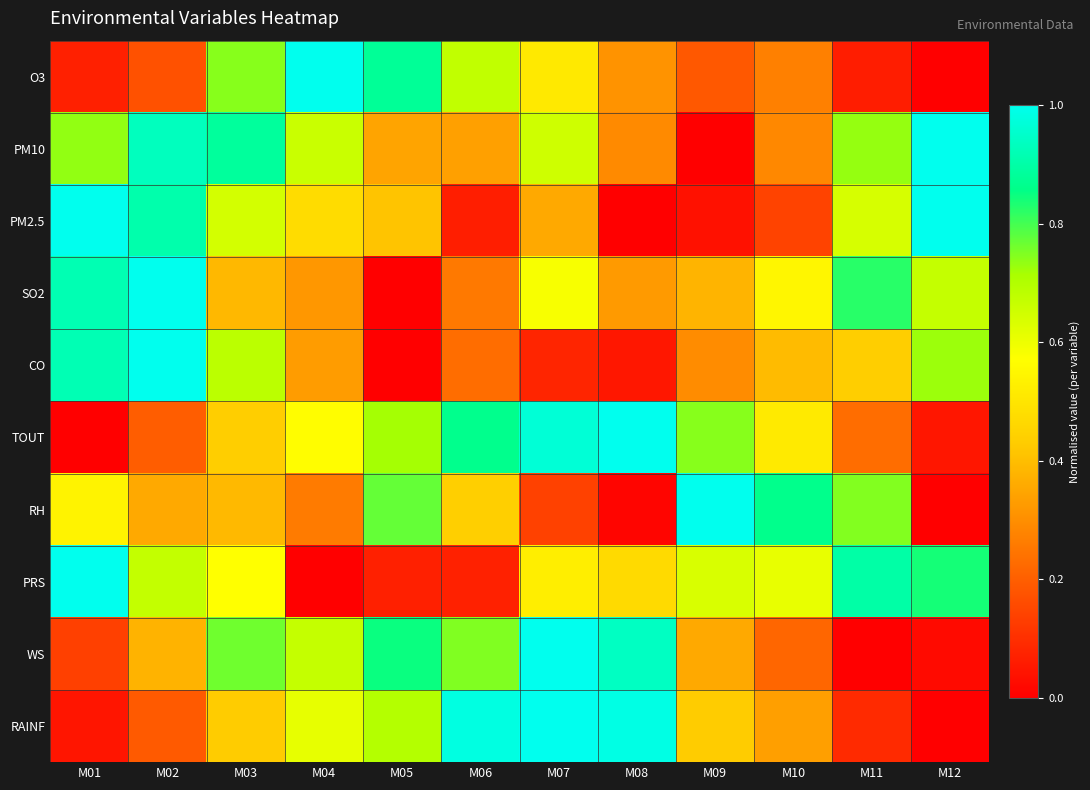

What is the spread (max minus min) of values at M01?

1.0